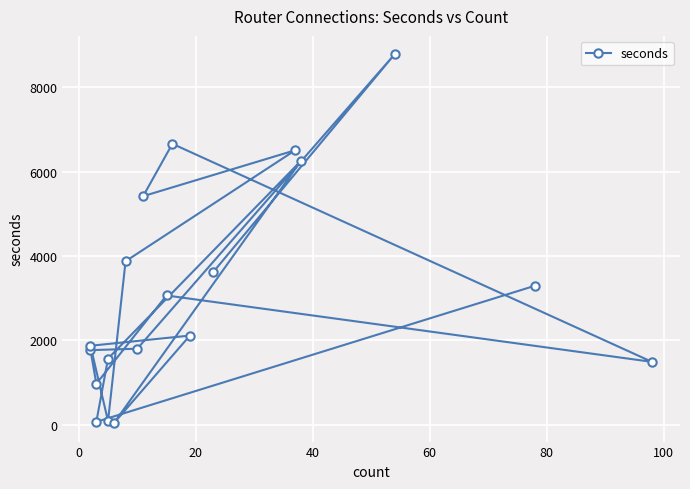

Reading left to right, list all the values displayed in this chart.

3620	8784	1799	1765	968	3062	1487	6661	5418	6508	3874	82	1869	2111	33	6257	1565	64	3293